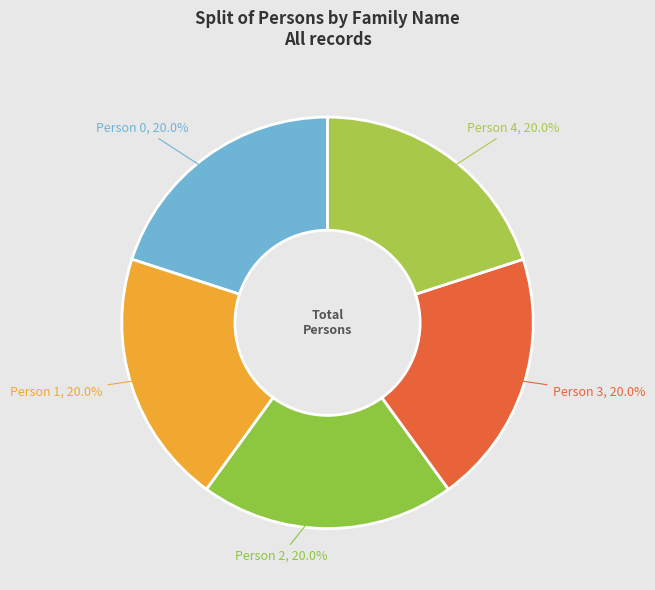

To the nearest percent, what percentage of the pie is Person 1?

20%